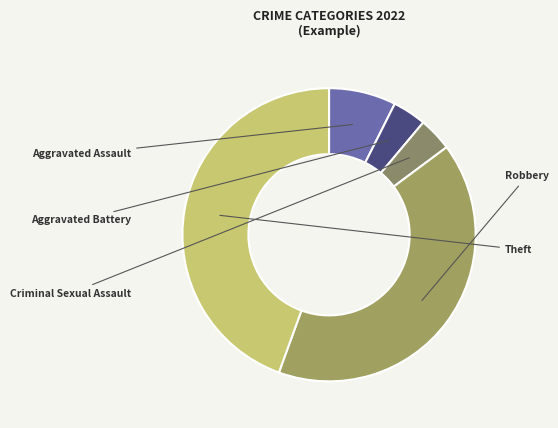

True or false: Robbery accounts for 41% of the total.

True